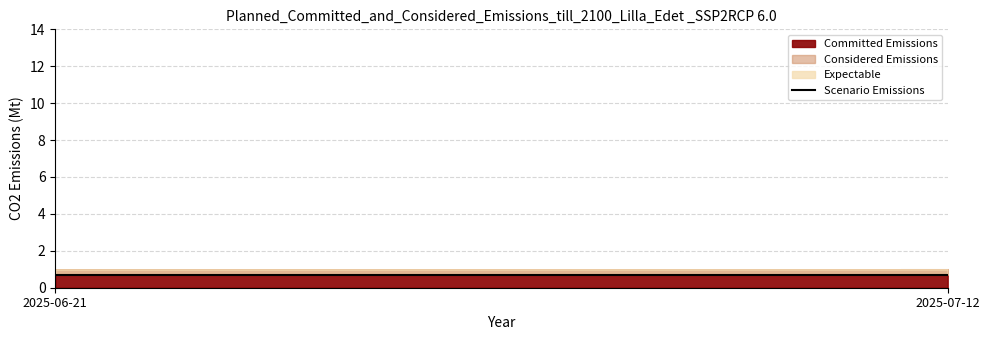

What is the sum of the values at 2025-06-21 and 2025-07-12?

1.4